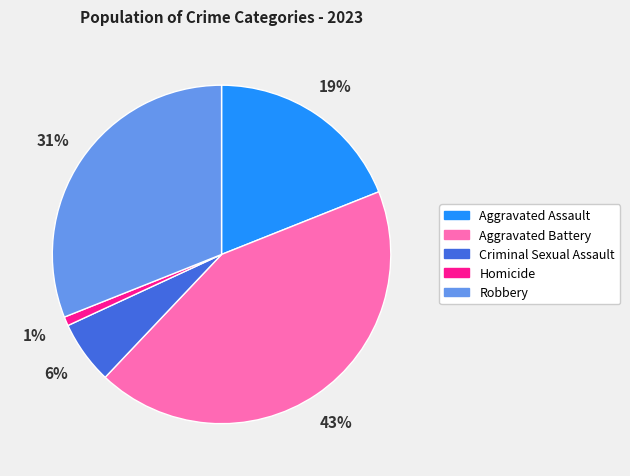

Does Criminal Sexual Assault account for over 50% of the chart?

No